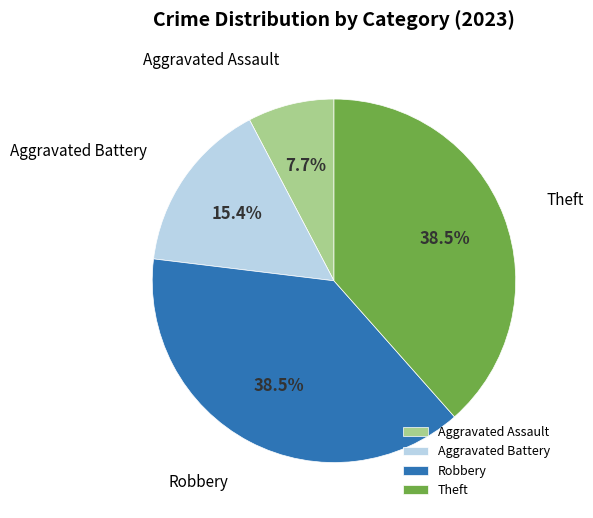

How many slices are in this pie chart?

4